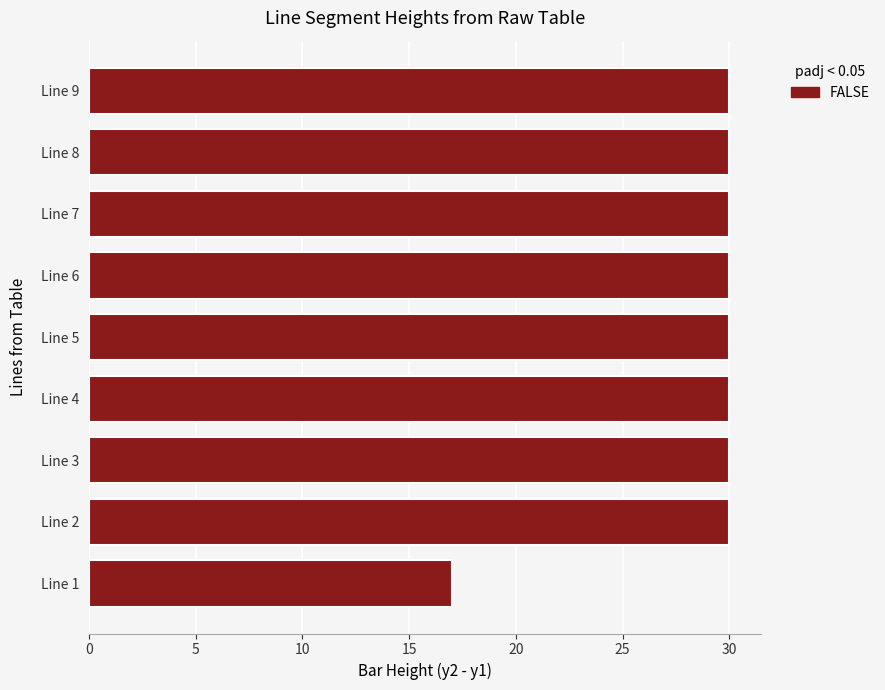

What is the sum of all values?

257